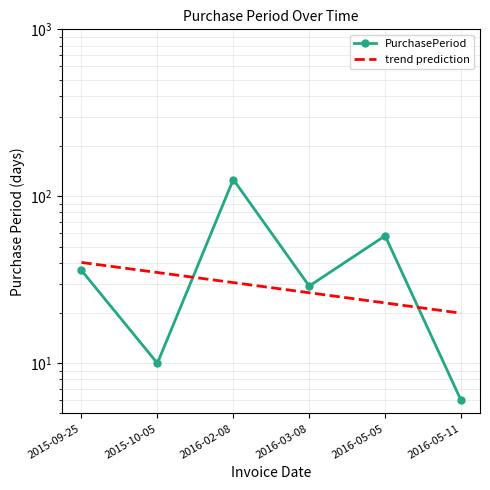

What is the average value?

44